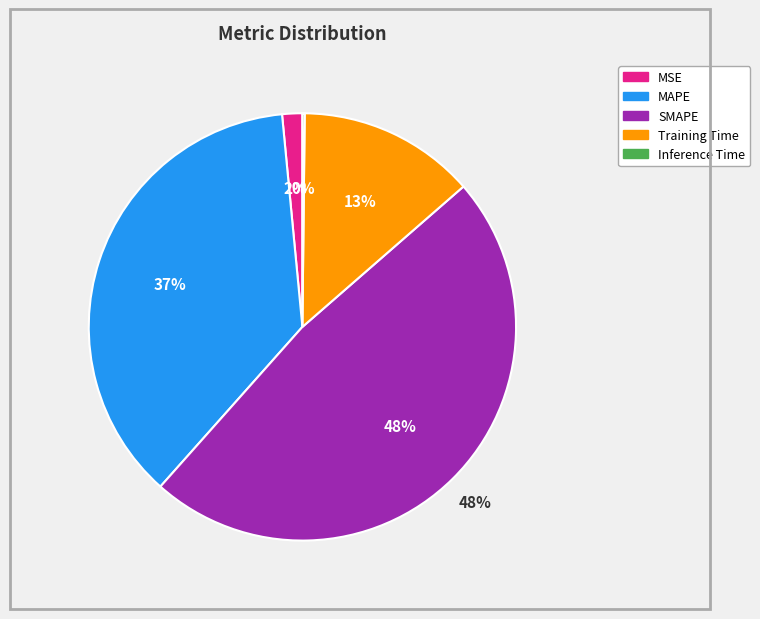

Is there any slice that represents more than half of the pie?

No